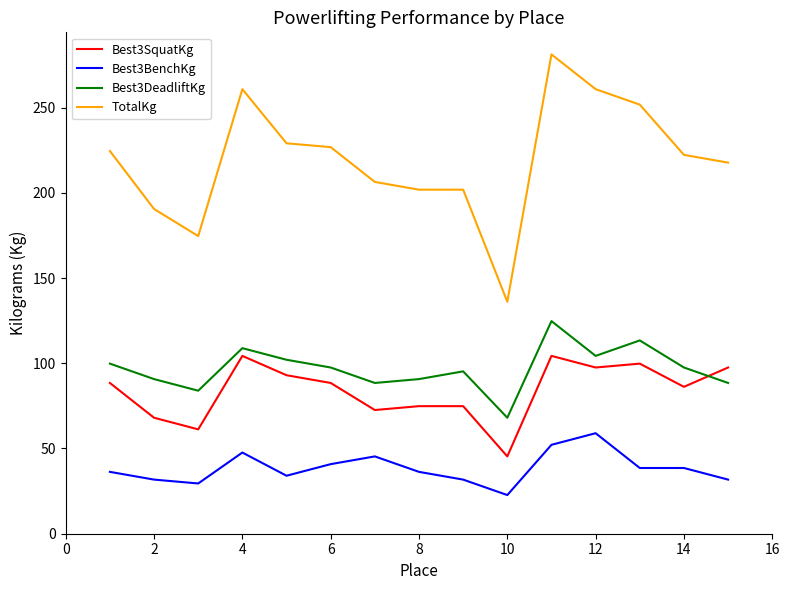

How many lines are shown in the chart?

4